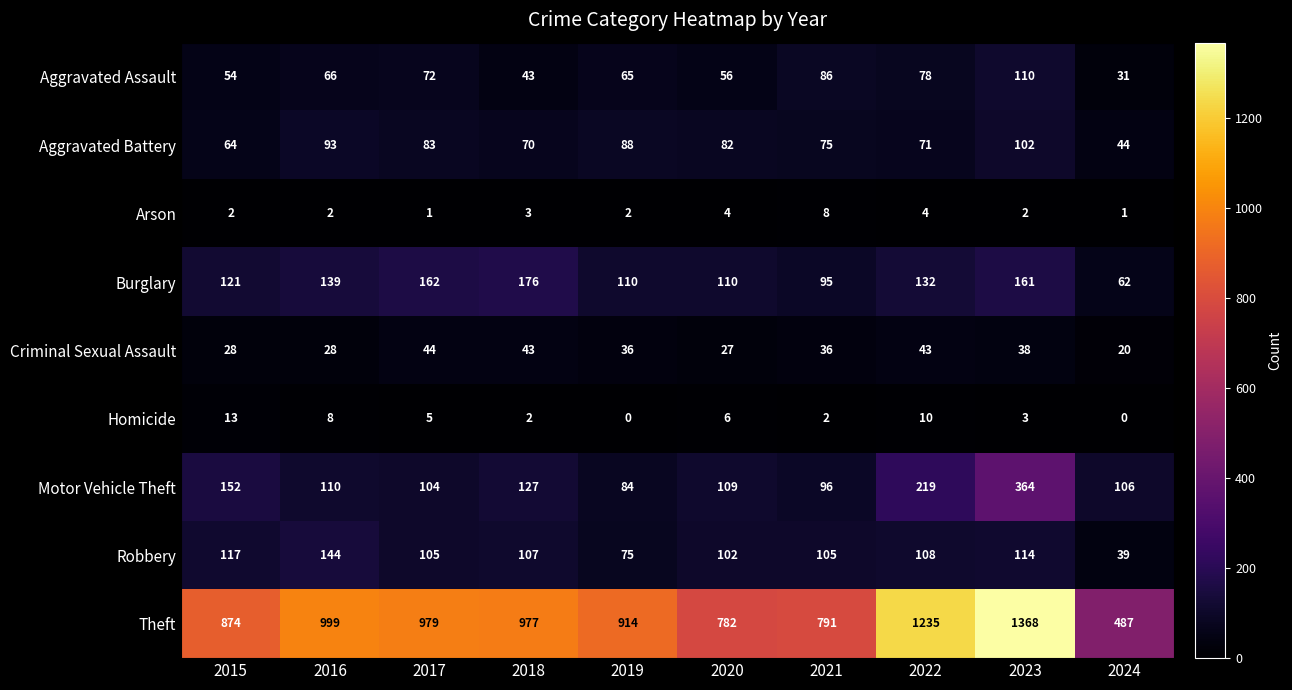

What is the difference between the maximum and second lowest values in the Aggravated Assault series?

67